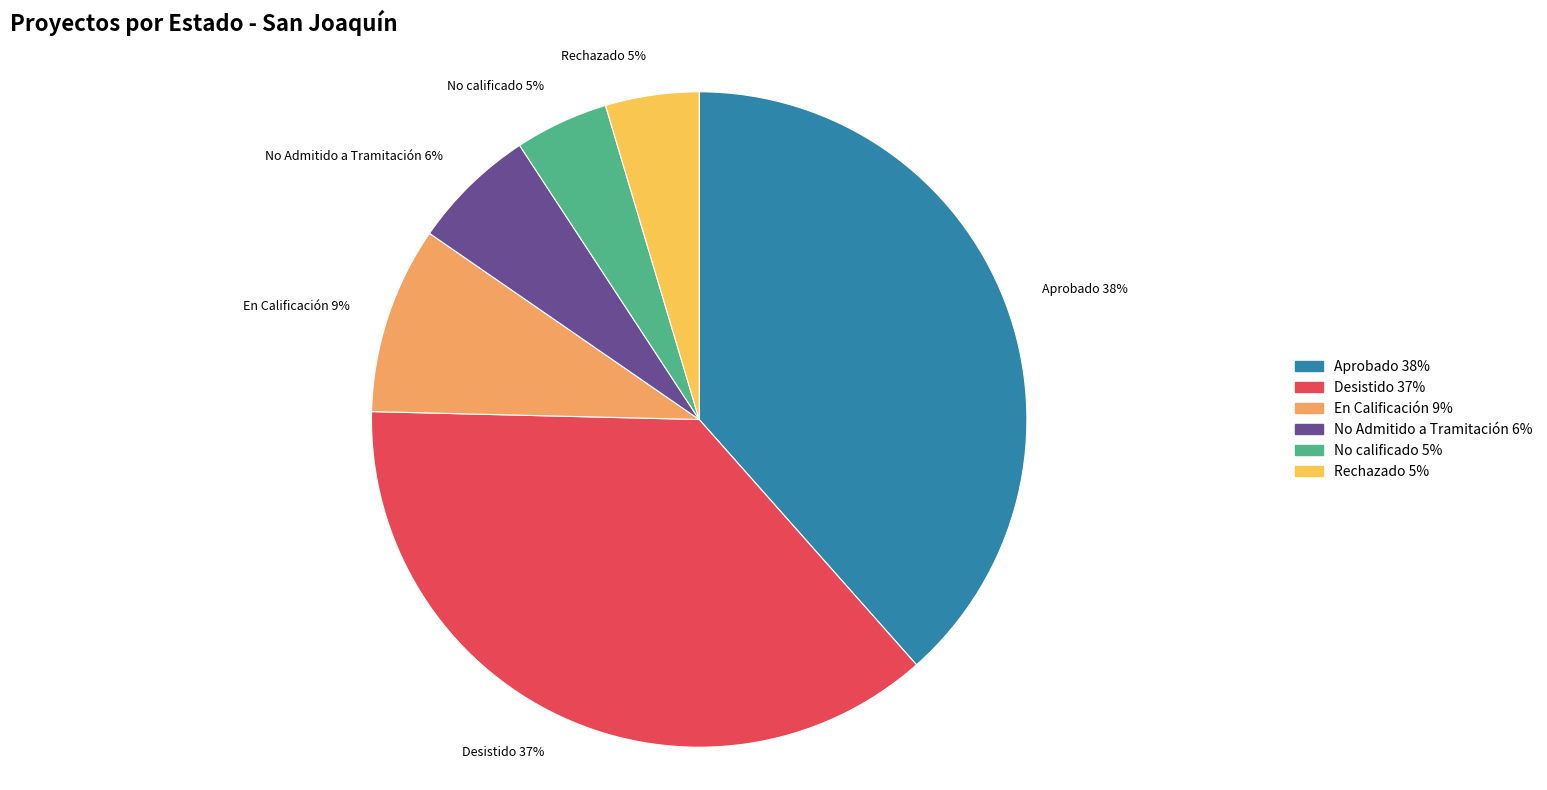

To the nearest percent, what is the combined percentage of Rechazado 5% and Aprobado 38%?

43%